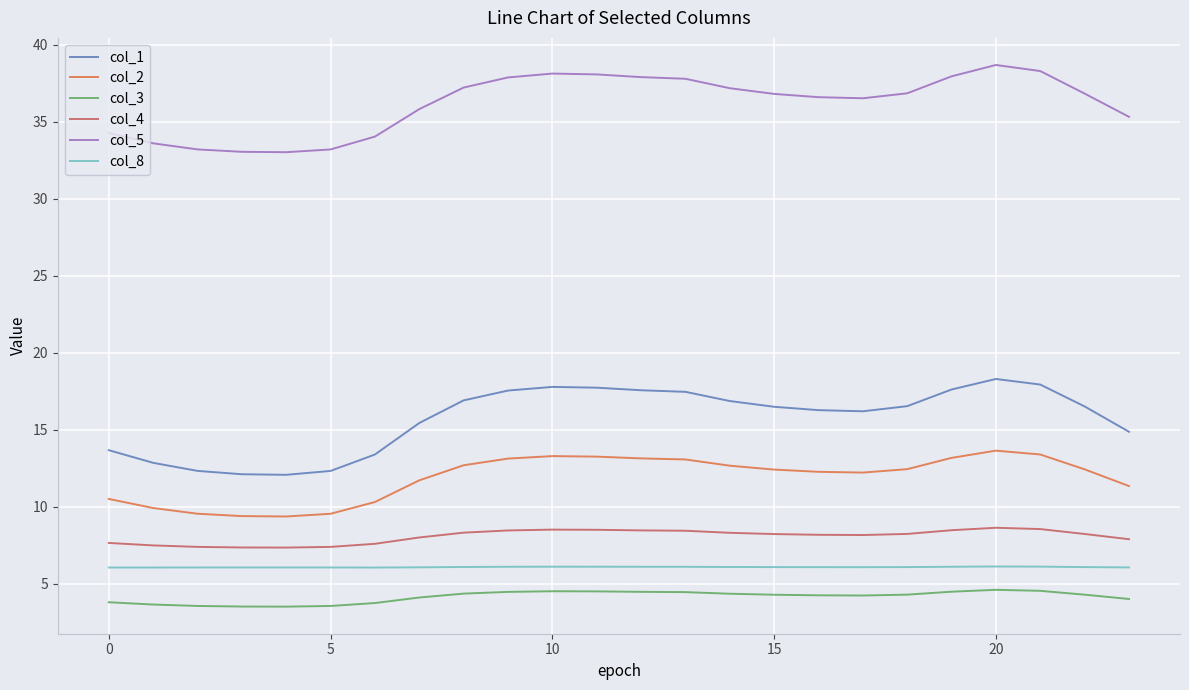

True or false: col_4 and col_1 cross at least once.

False